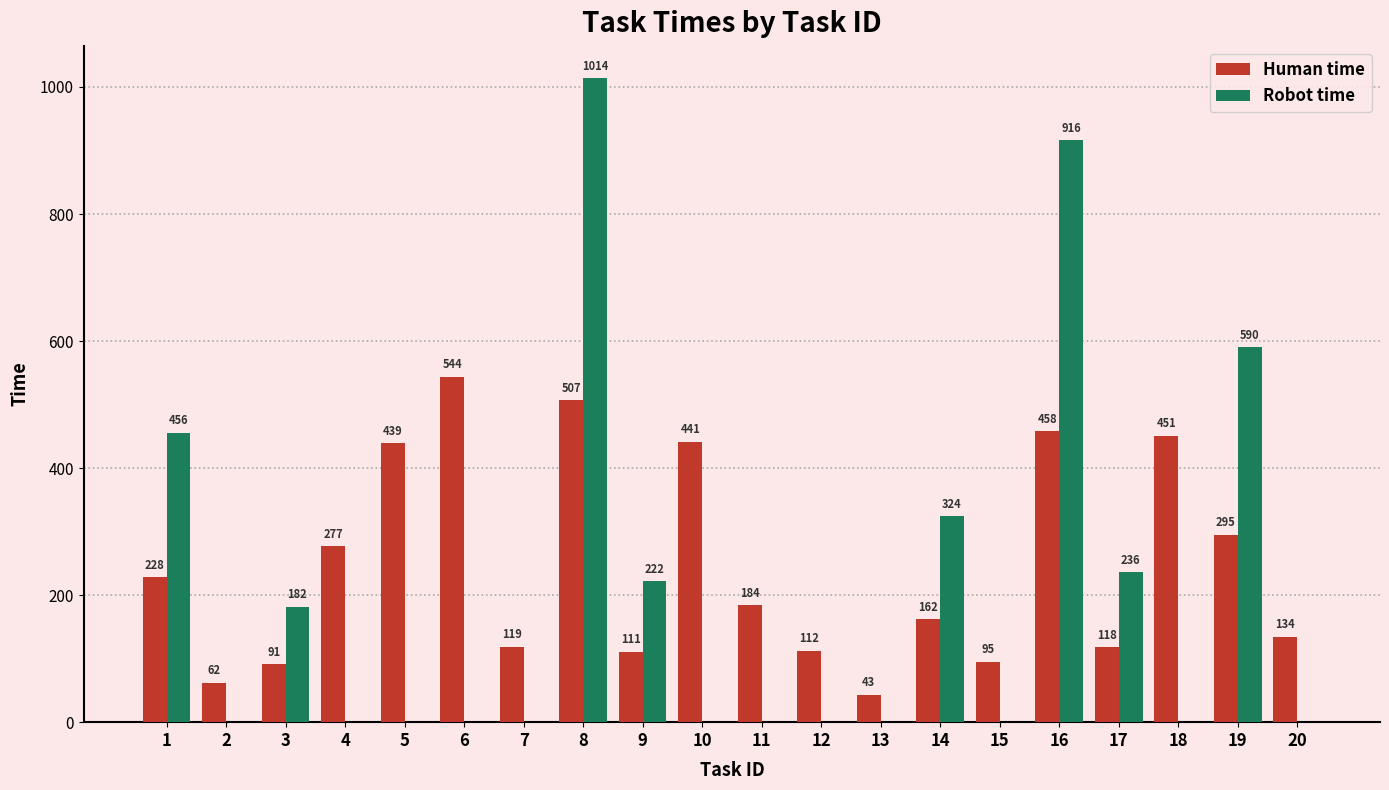

Is it true that Robot time equals 612 at 13?

False